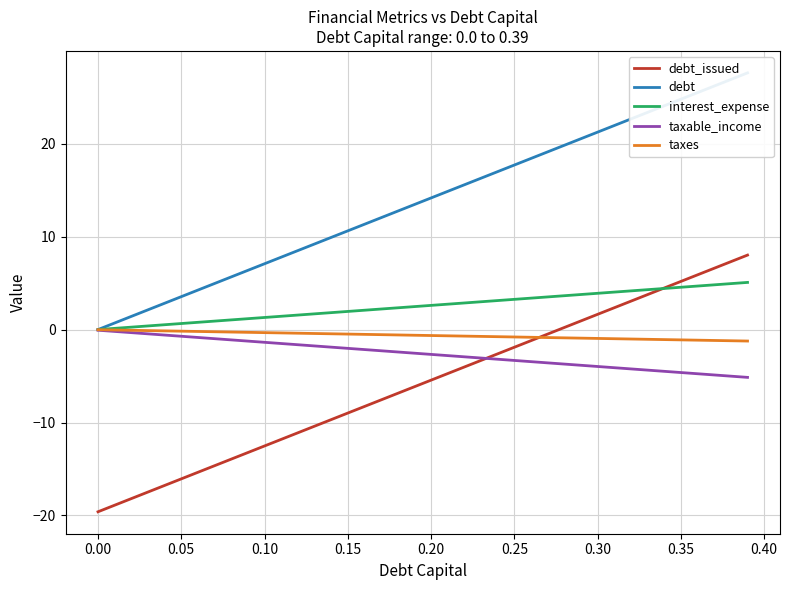

What is the value of the debt point at the 24th from the left?

16.3